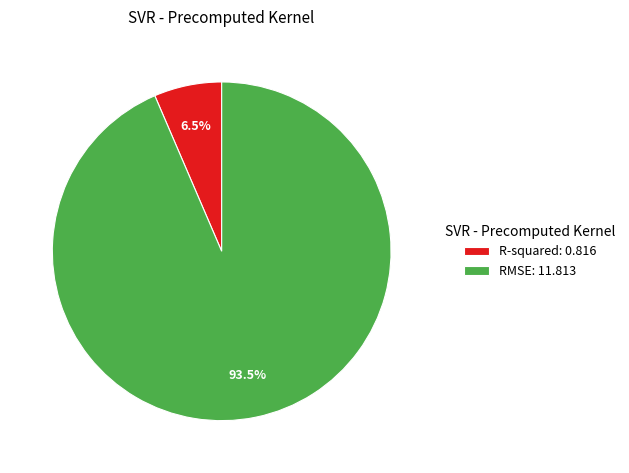

Does any single category account for the majority?

Yes